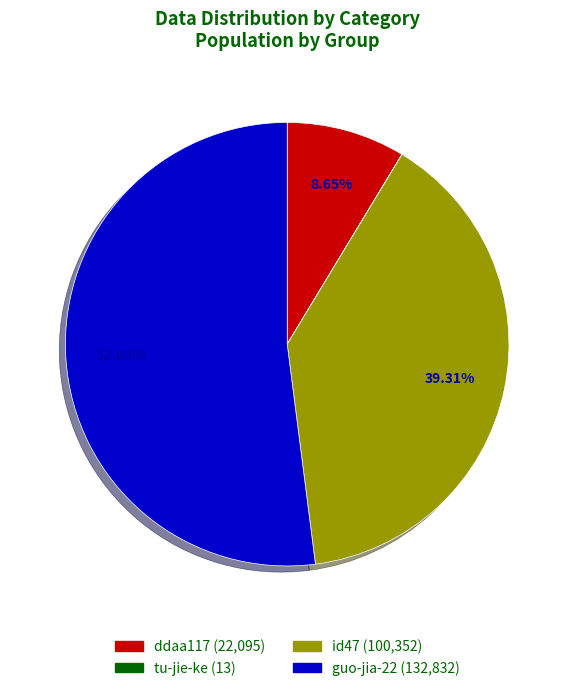

Is the sum of id47 and guo-jia-22 greater than half?

Yes